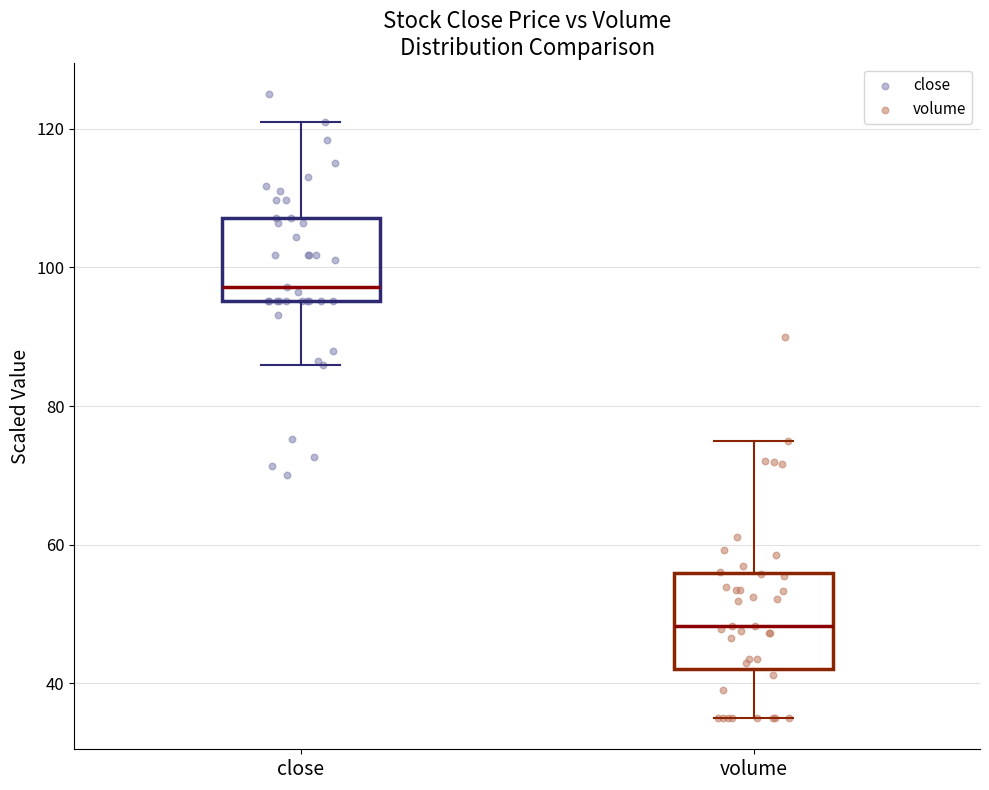

Where does the median line of the box for volume sit on the y-axis? The values are not printed on the chart, so give them approximately, as read against the axis.

48